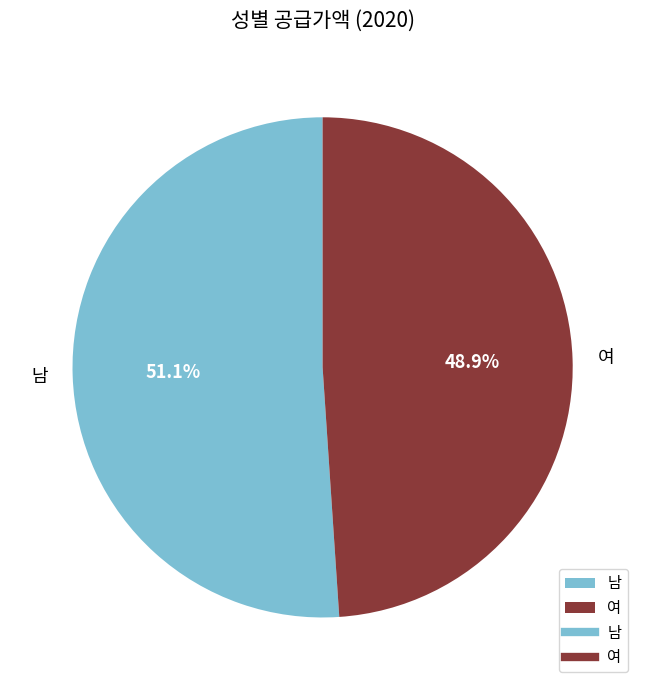

What is the majority slice?

남